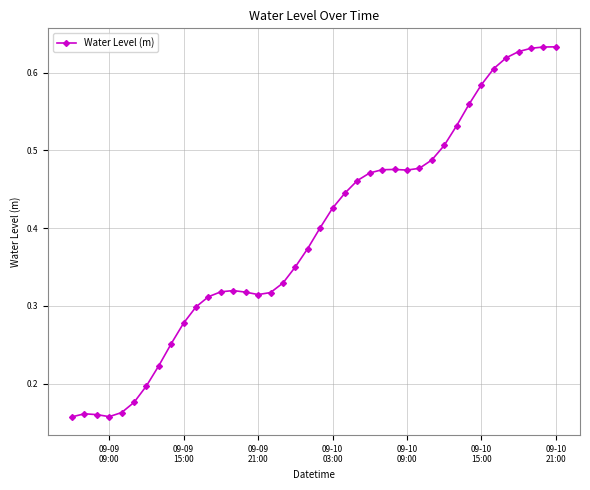

What is the sum of all values?

15.7